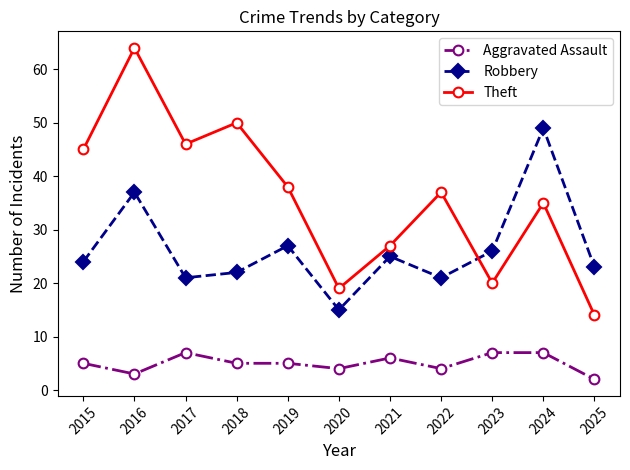

What is the difference between the maximum and minimum values in the Aggravated Assault series?

5